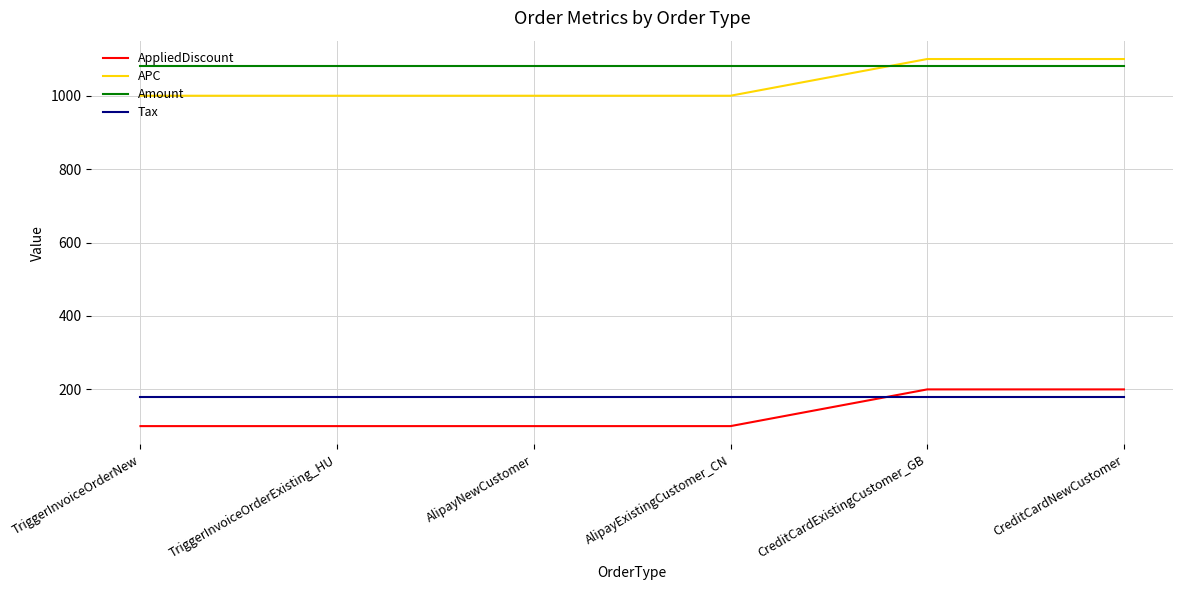

What is the difference between the highest and lowest values at TriggerInvoiceOrderExisting_HU?

980